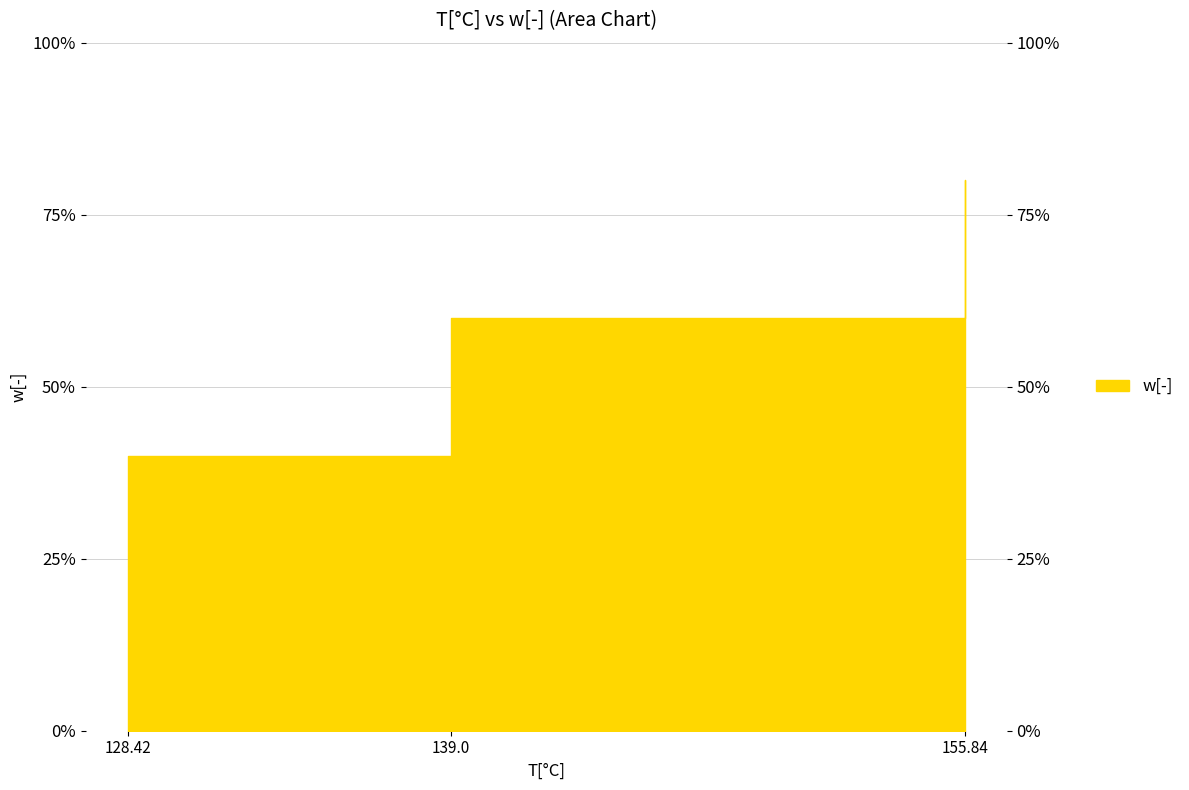

Rank the categories by value from lowest to highest.

128.42, 139.0, 155.84